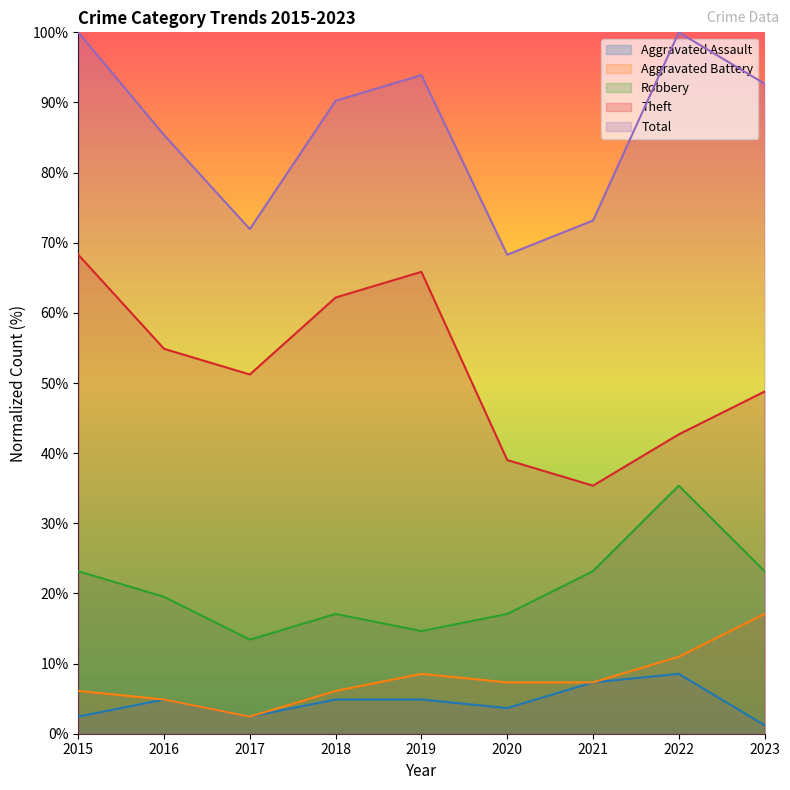

Where is Aggravated Assault nearest to the value 4?

2020